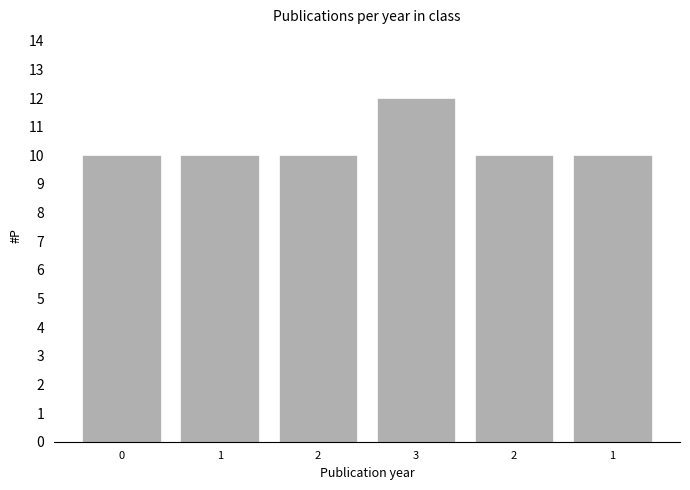

Reading left to right, extract all data points from this chart.

10	10	10	12	10	10